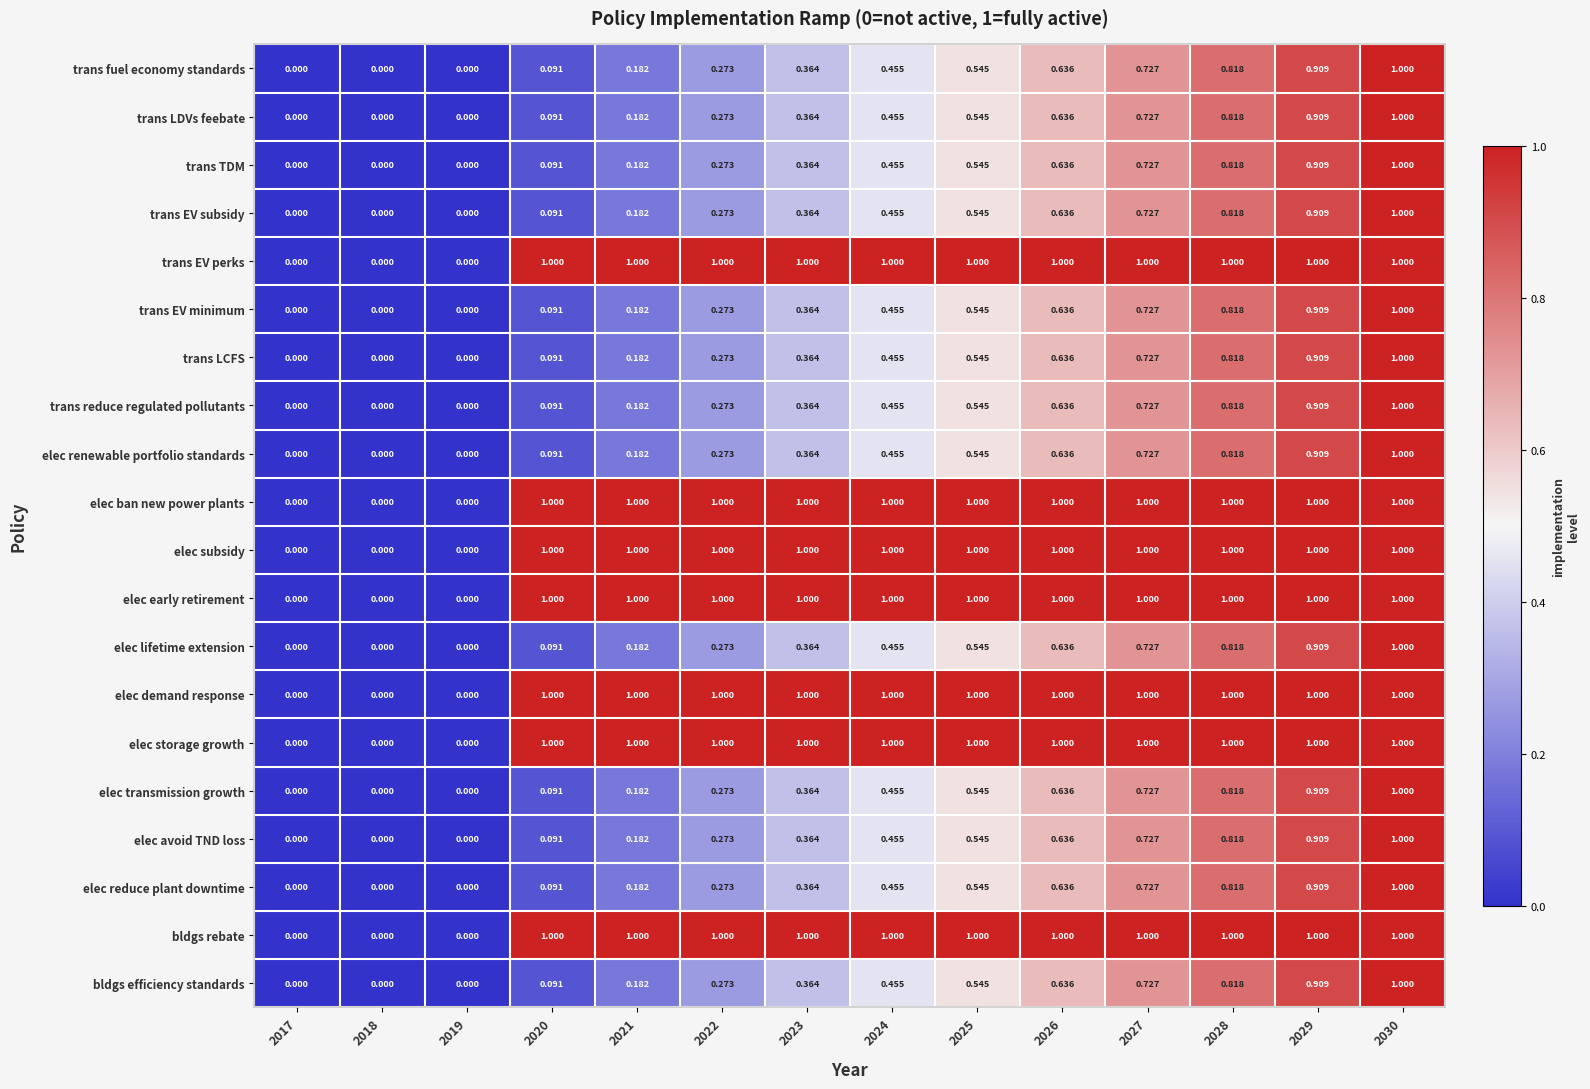

How many series are shown in this chart?

20